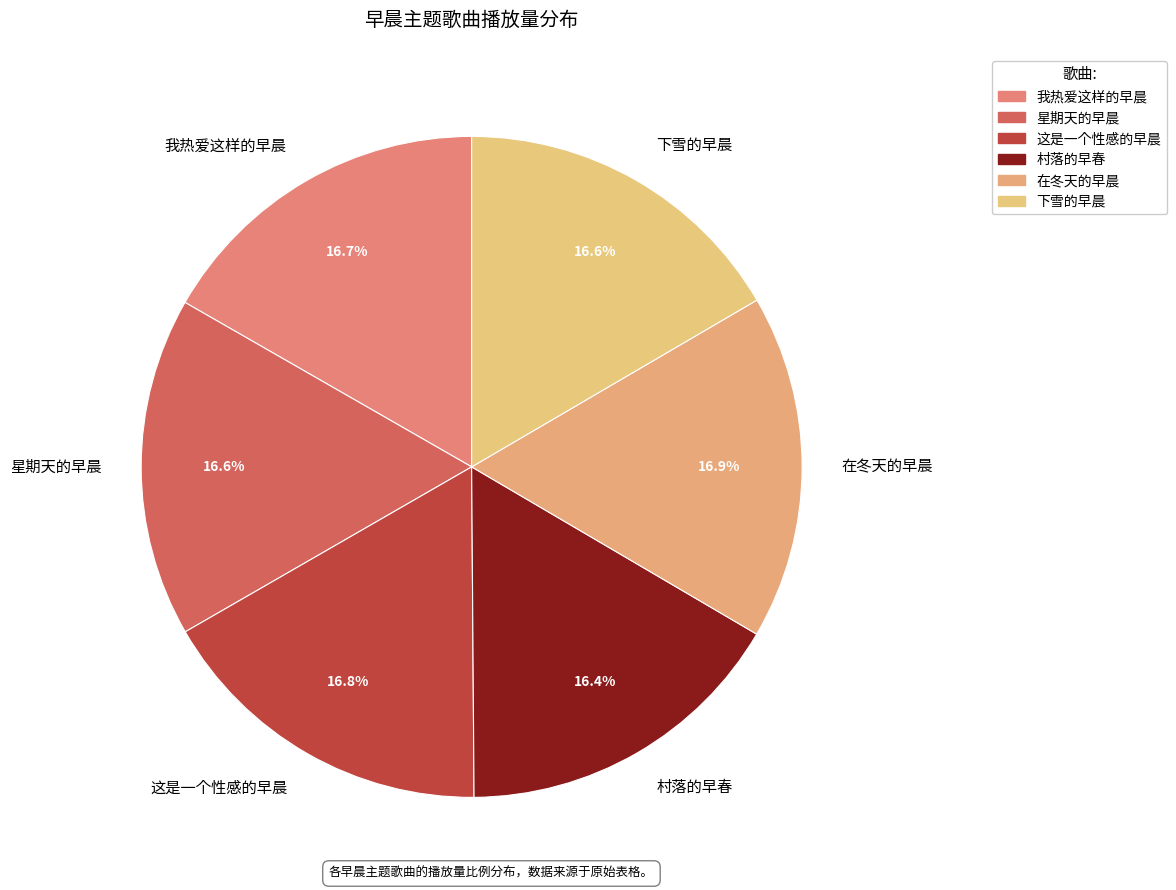

Approximately how many times larger is the value at 我热爱这样的早晨 compared to 星期天的早晨?

1.0